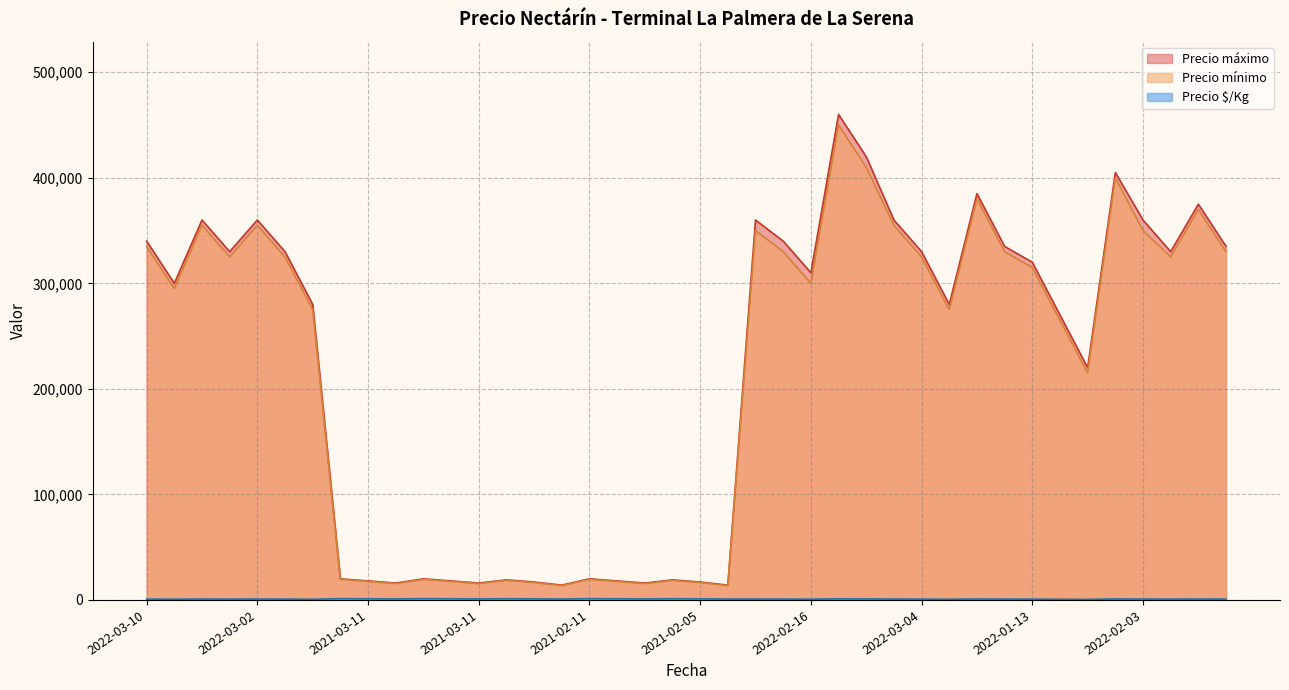

Reading left to right, what are all the values shown in this chart?

Precio $/Kg: 804	708	851	780	851	780	661	1234	1109	984	1234	1109	984	1172	1047	859	1234	1109	984	1172	1047	859	845	798	726	1083	988	851	780	661	911	792	756	637	518	958	845	780	887	790
Precio mínimo: 335000	295000	355000	325000	355000	325000	275000	19500	17500	15500	19500	17500	15500	18500	16500	13500	19500	17500	15500	18500	16500	13500	350000	330000	300000	450000	410000	355000	325000	275000	380000	330000	315000	265000	215000	400000	350000	325000	370000	330000
Precio máximo: 340000	300000	360000	330000	360000	330000	280000	20000	18000	16000	20000	18000	16000	19000	17000	14000	20000	18000	16000	19000	17000	14000	360000	340000	310000	460000	420000	360000	330000	280000	385000	335000	320000	270000	220000	405000	360000	330000	375000	335000